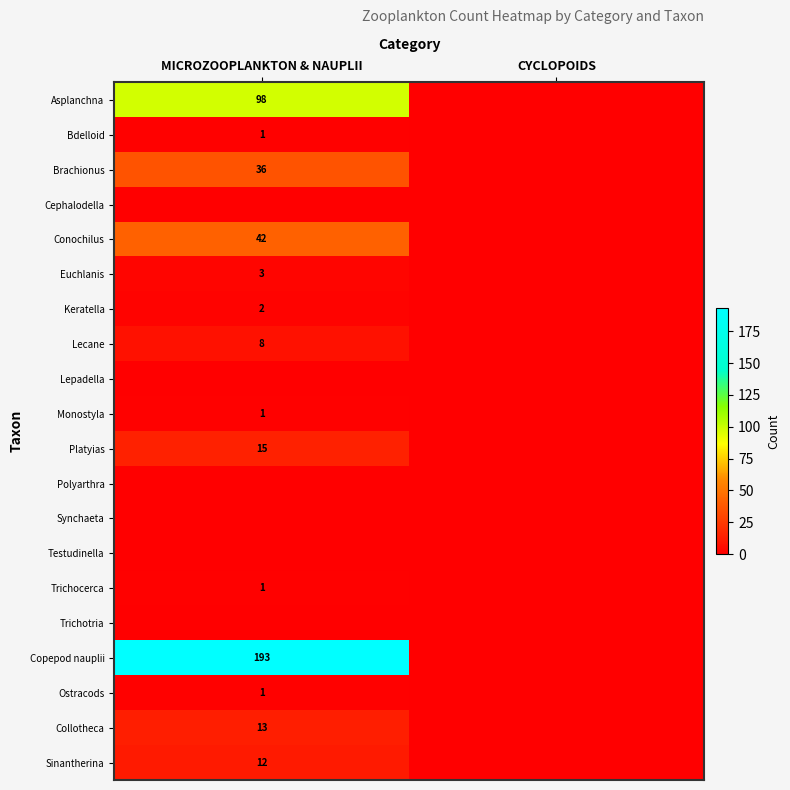

True or false: Platyias has a value of 15 at MICROZOOPLANKTON & NAUPLII.

True